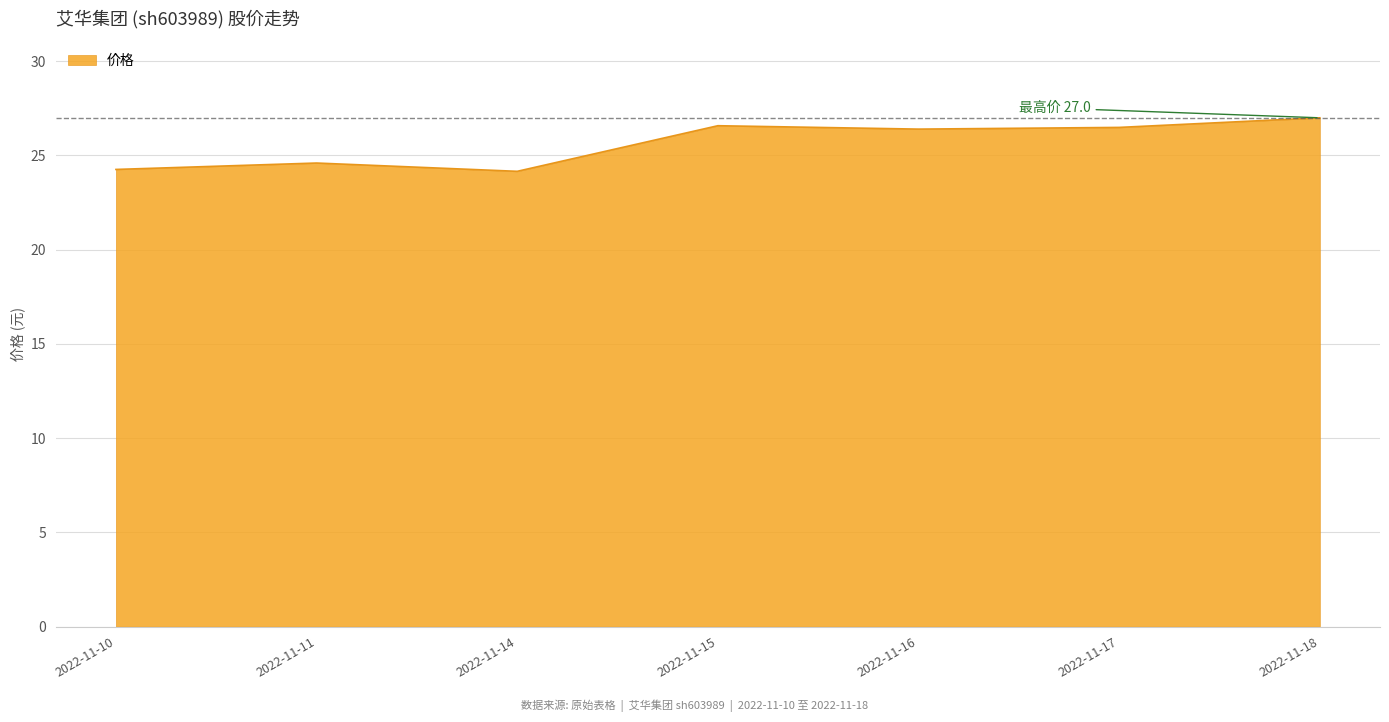

Which category has the highest value across all series?

2022-11-18